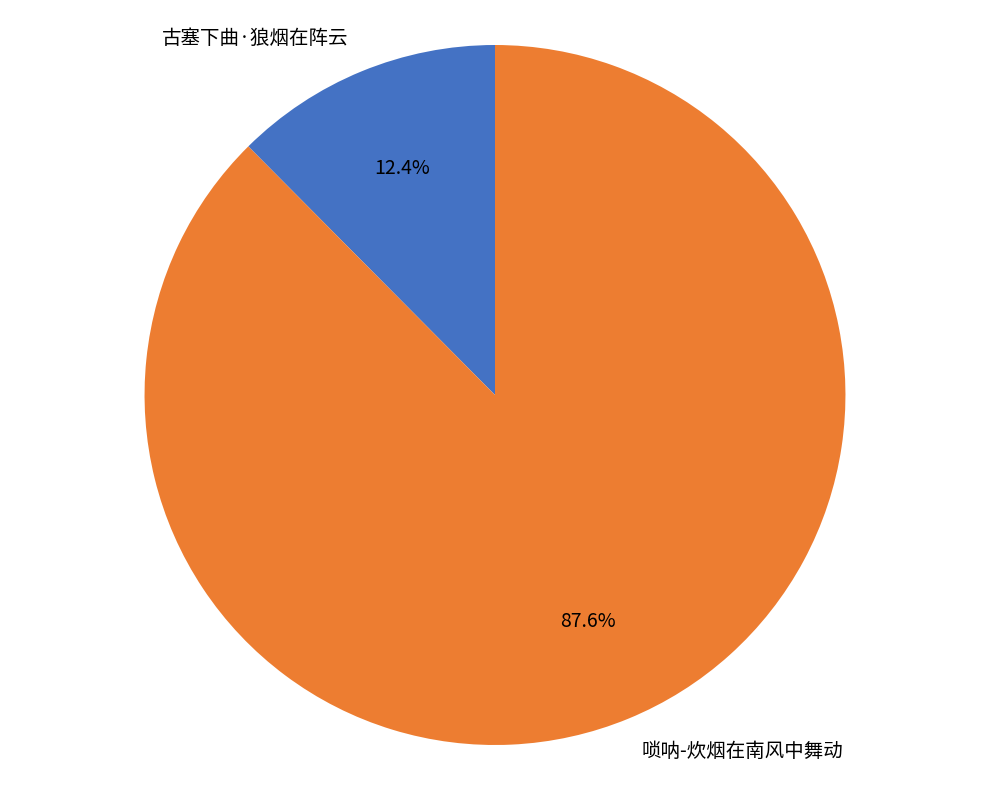

Which category has the smallest portion of the pie?

古塞下曲·狼烟在阵云